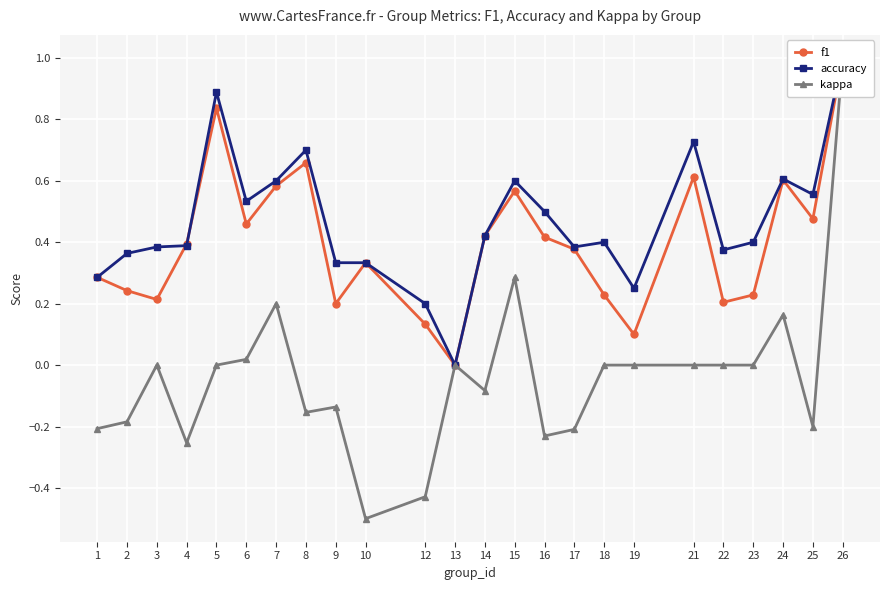

What is the average value of the accuracy series?

0.5